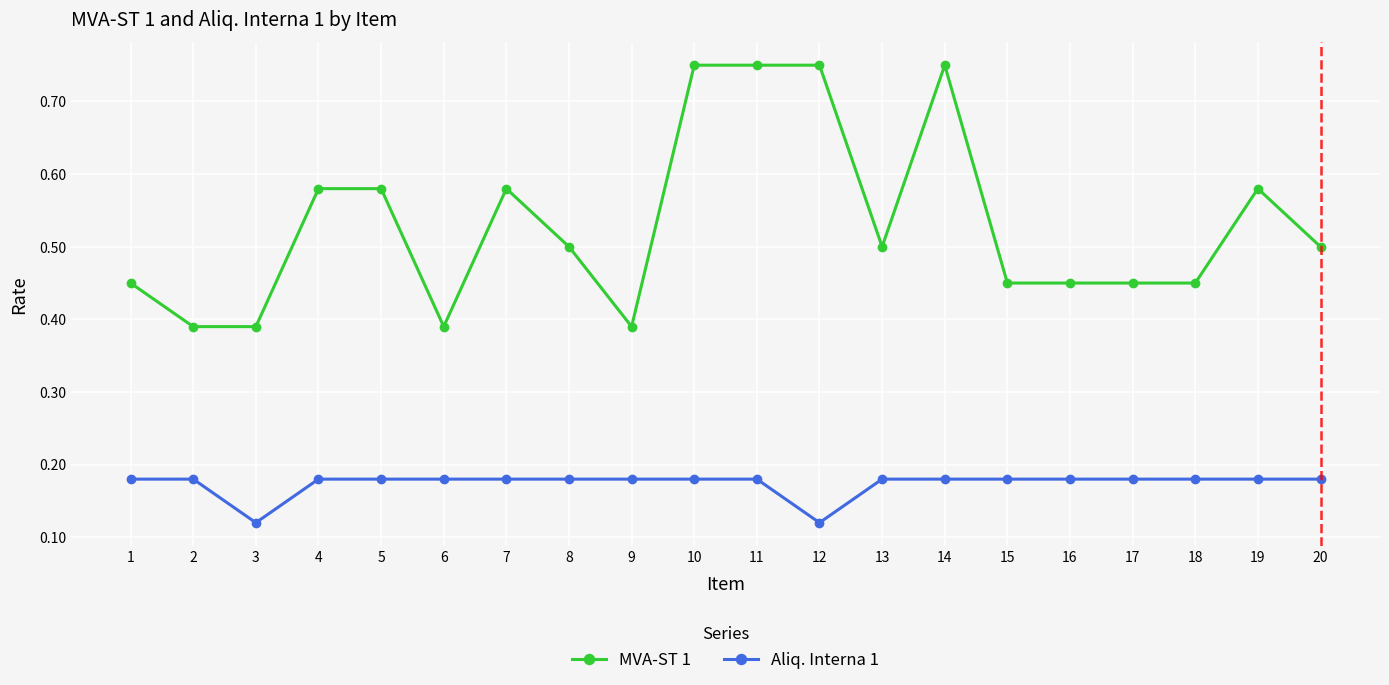

At 6, list the series in order from smallest to largest.

Aliq. Interna 1, MVA-ST 1